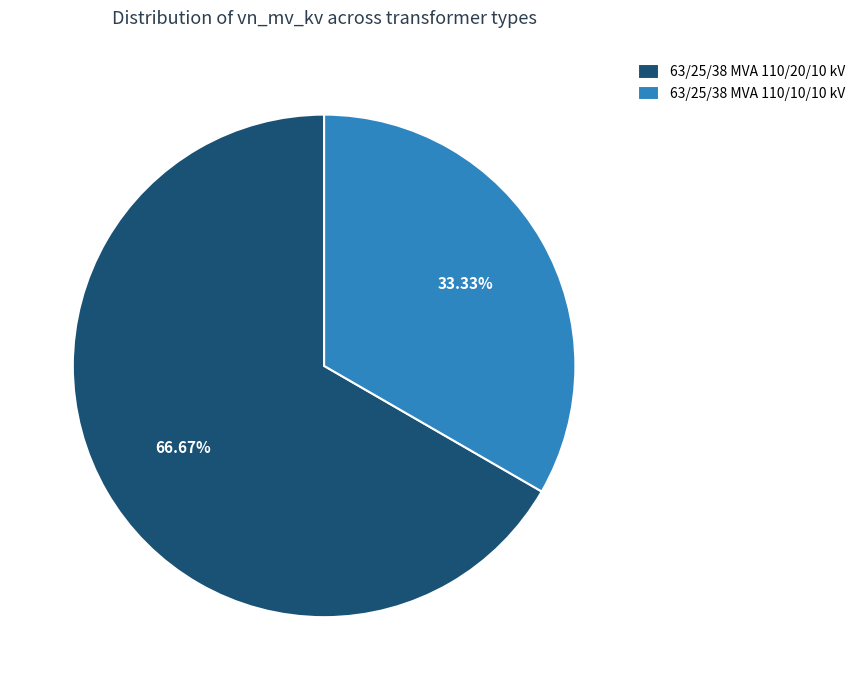

What is the ratio of the value at 63/25/38 MVA 110/10/10 kV to the value at 63/25/38 MVA 110/20/10 kV?

0.5